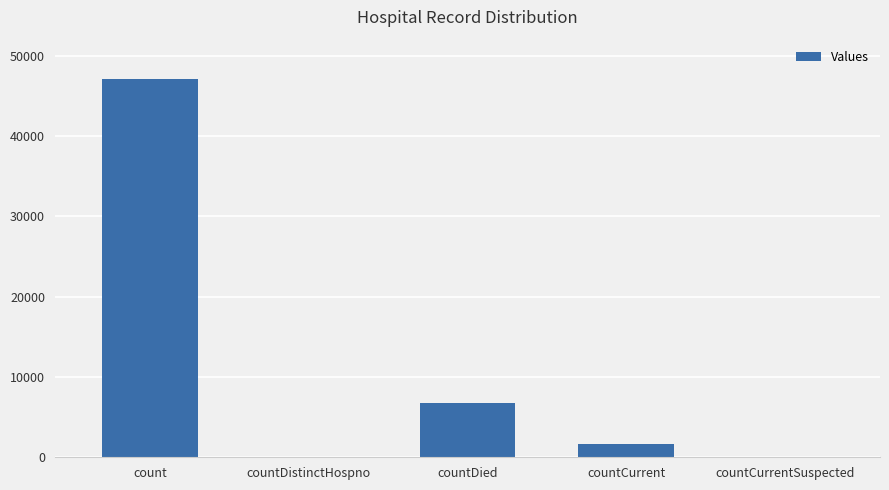

Are the bars horizontal?

No